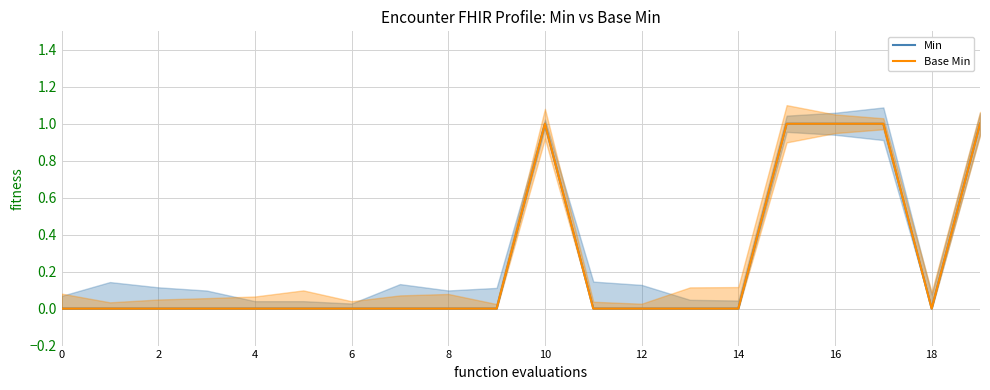

Reading left to right, transcribe all the data shown in this chart.

Min: 0	0	0	0	0	0	0	0	0	0	1	0	0	0	0	1	1	1	0	1
Base Min: 0	0	0	0	0	0	0	0	0	0	1	0	0	0	0	1	1	1	0	1